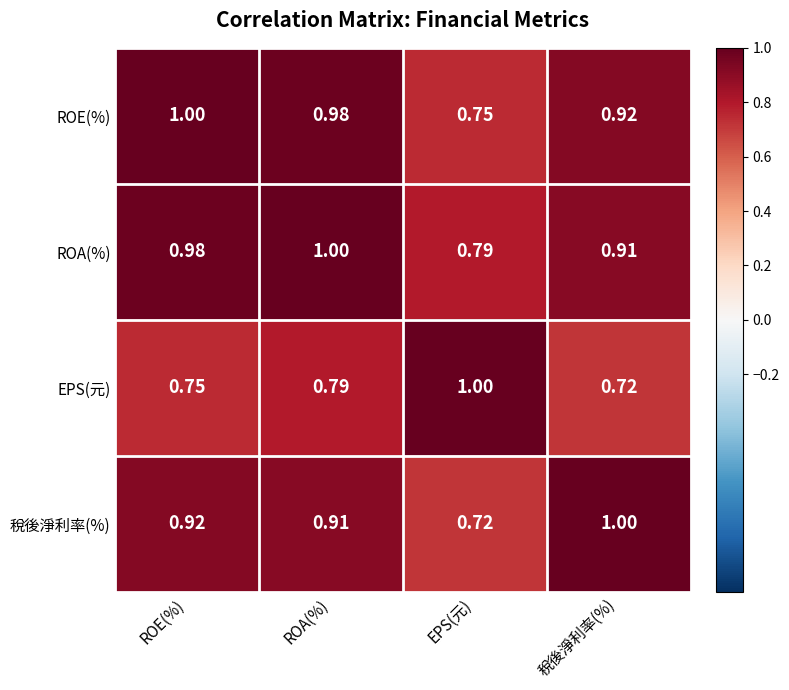

List the labels in order of EPS(元) value, smallest first.

稅後淨利率(%), ROE(%), ROA(%), EPS(元)